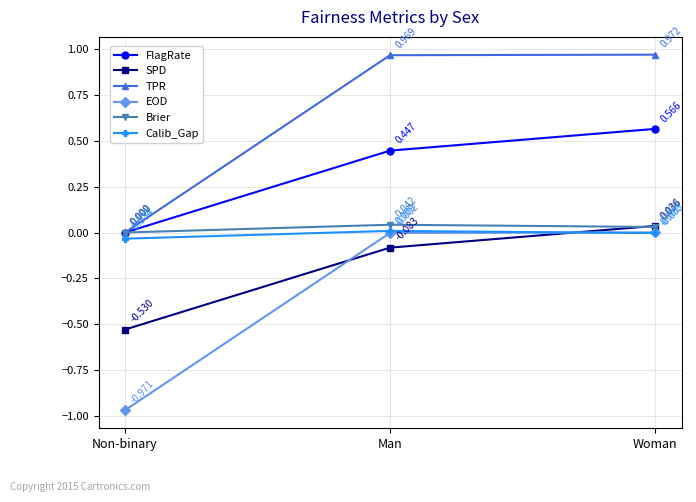

Rank the categories by FlagRate value from highest to lowest.

Woman, Man, Non-binary